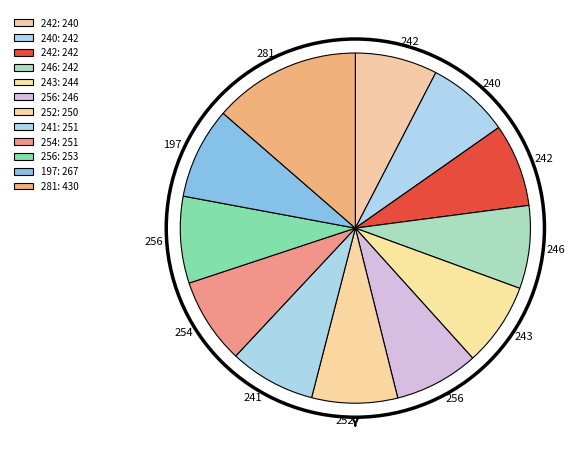

Which category has the biggest portion of the pie?

281: 430